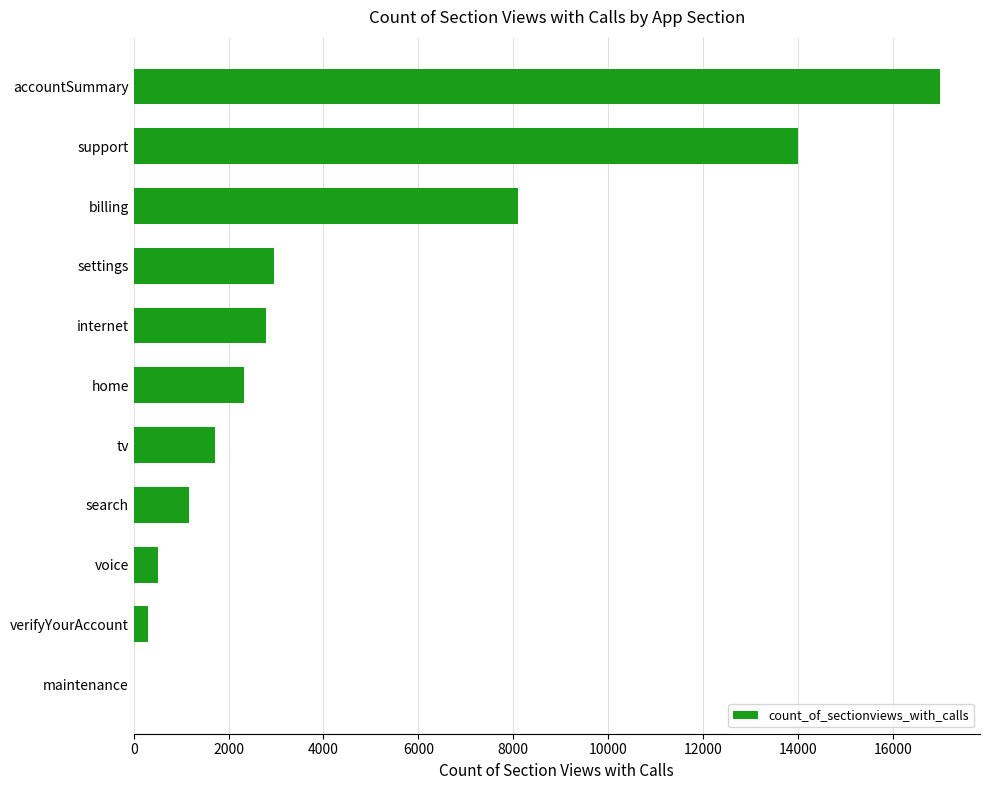

What is the approximate value at home?

2314